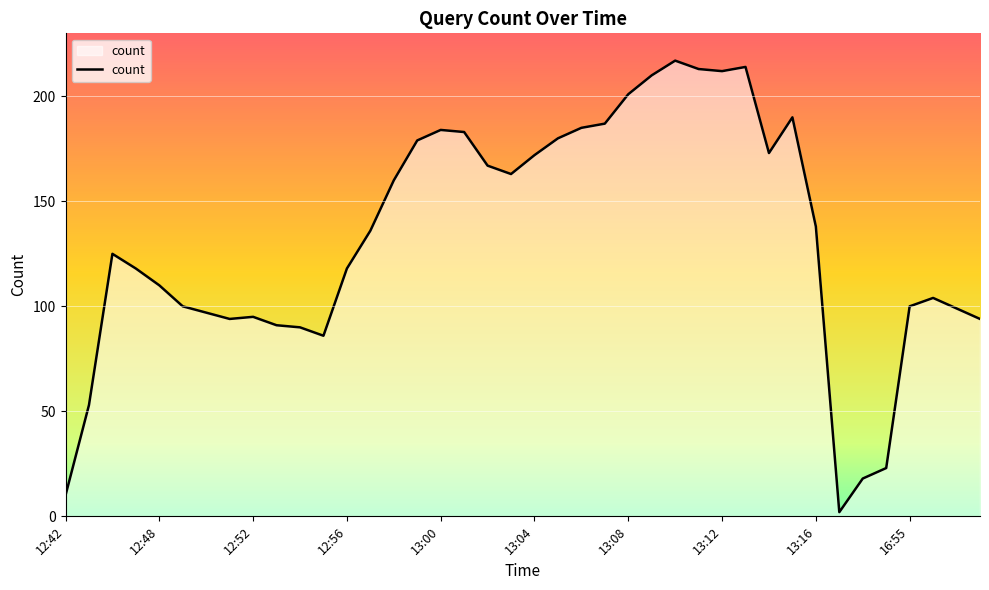

What is the difference between the maximum and minimum values?

215